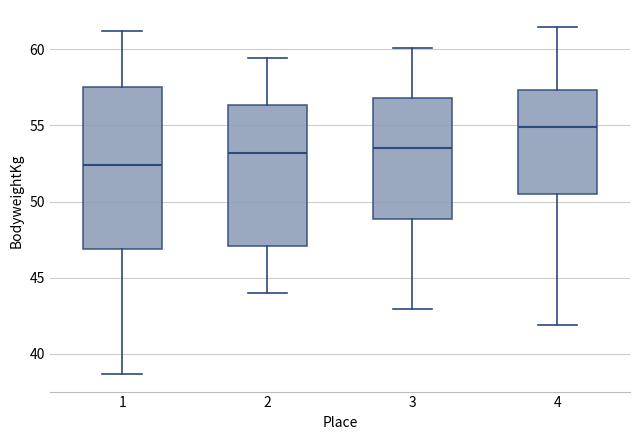

Reading left to right, transcribe this box plot: for each box, give where its median line is, the range the box spans, and where its two whiskers end, as read against the y-axis. The values are not printed on the chart, so give them approximately, as read against the axis.

1: median 52.5, box 47.0 to 57.5, whiskers 38.5 to 61.0
2: median 53.0, box 47.0 to 56.5, whiskers 44.0 to 59.5
3: median 53.5, box 49.0 to 57.0, whiskers 43.0 to 60.0
4: median 55.0, box 50.5 to 57.5, whiskers 42.0 to 61.5